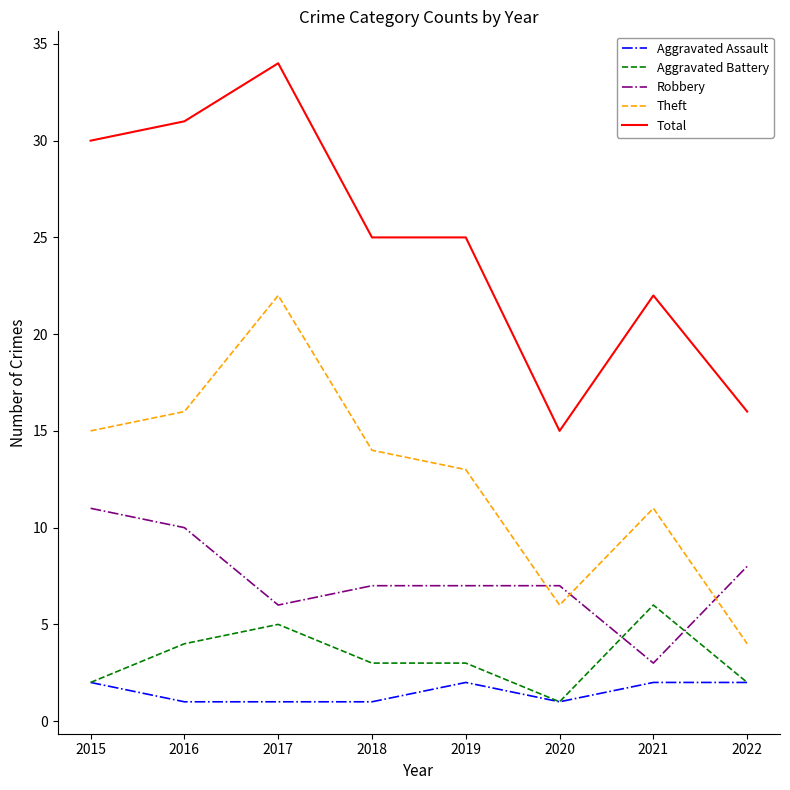

What is the minimum value for Aggravated Battery?

1